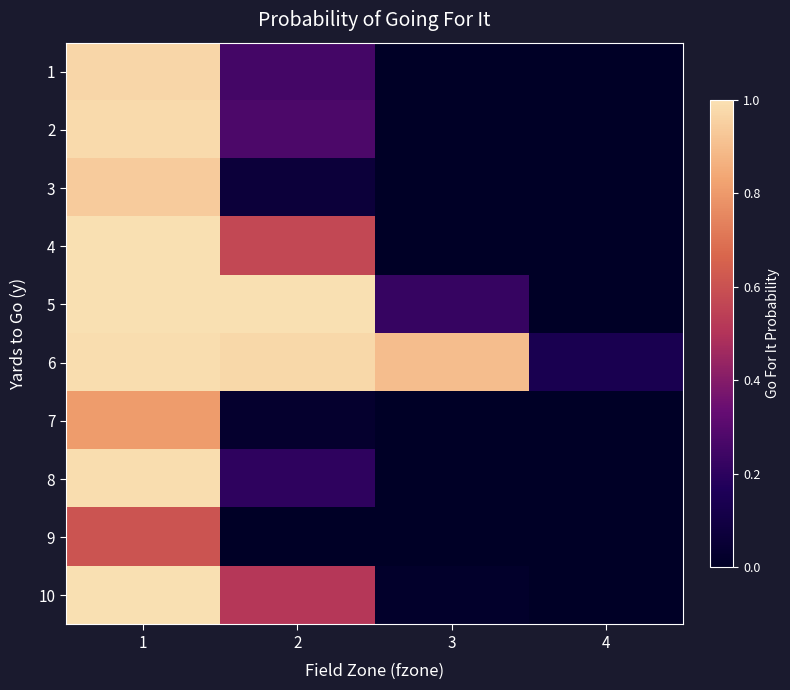

At which category is the sum across all series the highest?

1